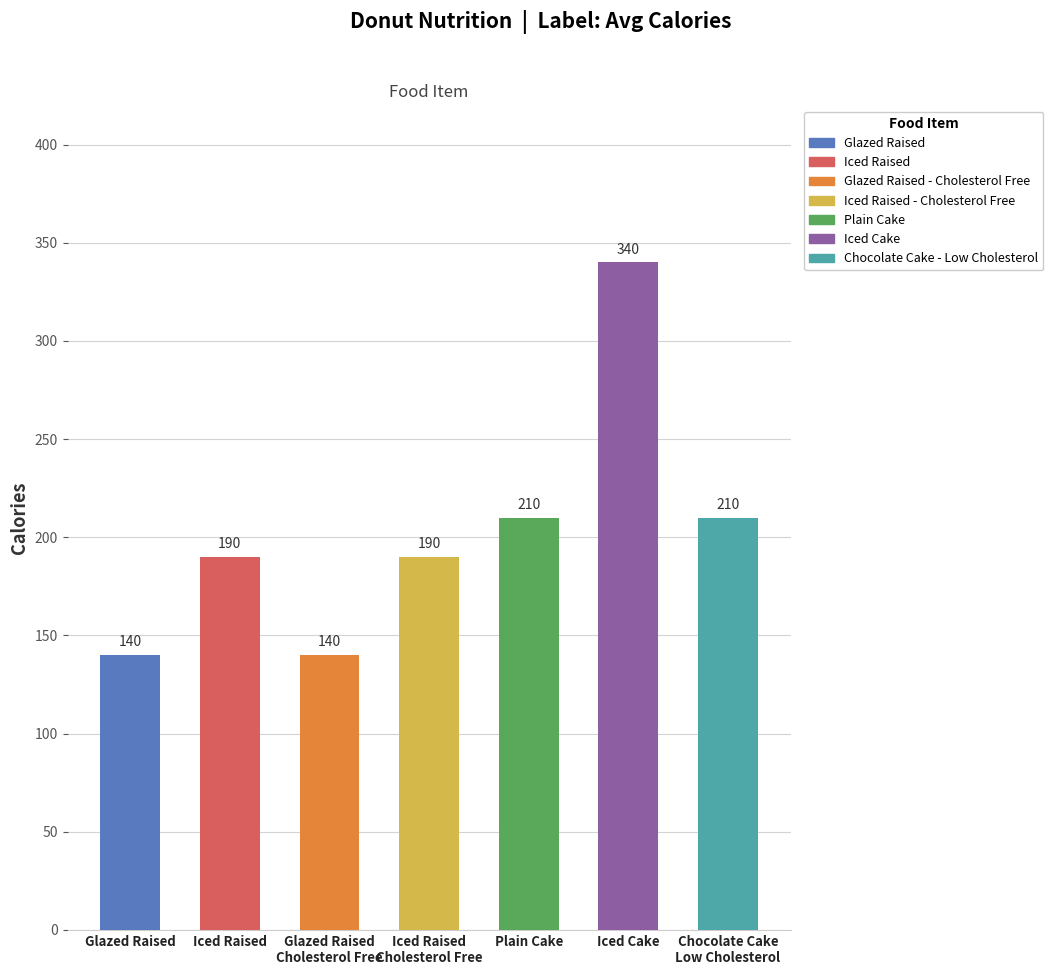

What value does the data have at Iced Raised, to the nearest 5?

190